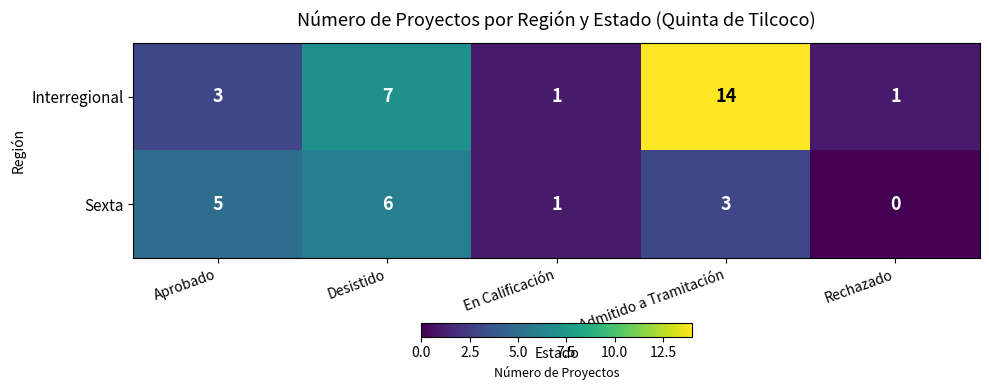

What is the total value across all series at No Admitido a Tramitación?

17